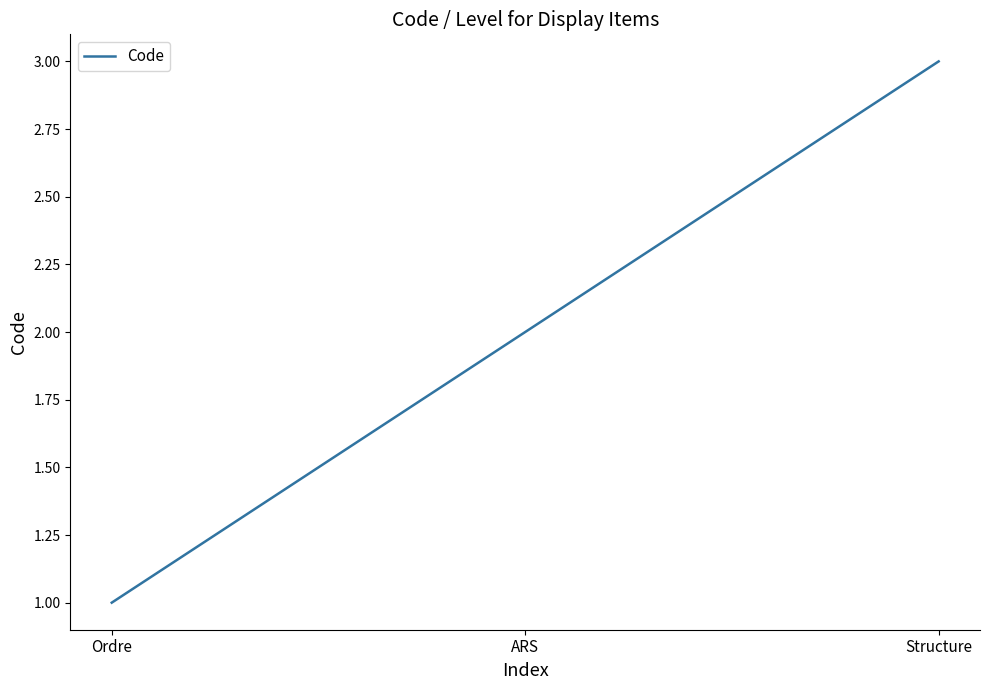

How many values are between 1 and 3?

3